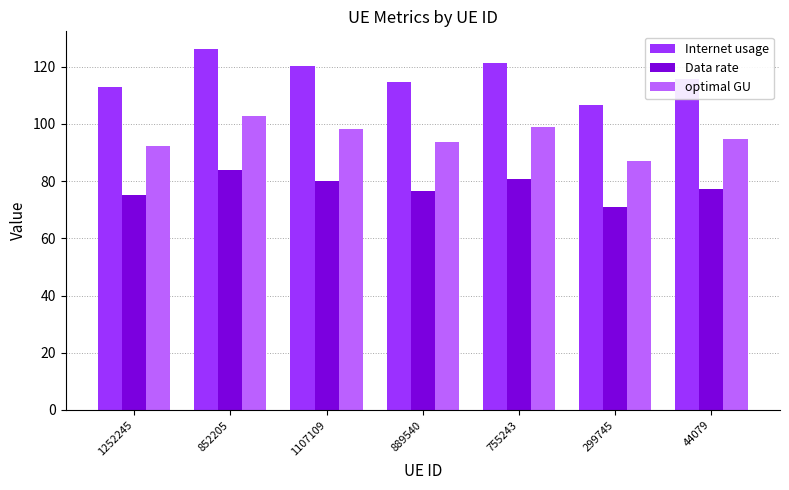

What is the total value across all series at 852205?

313.1